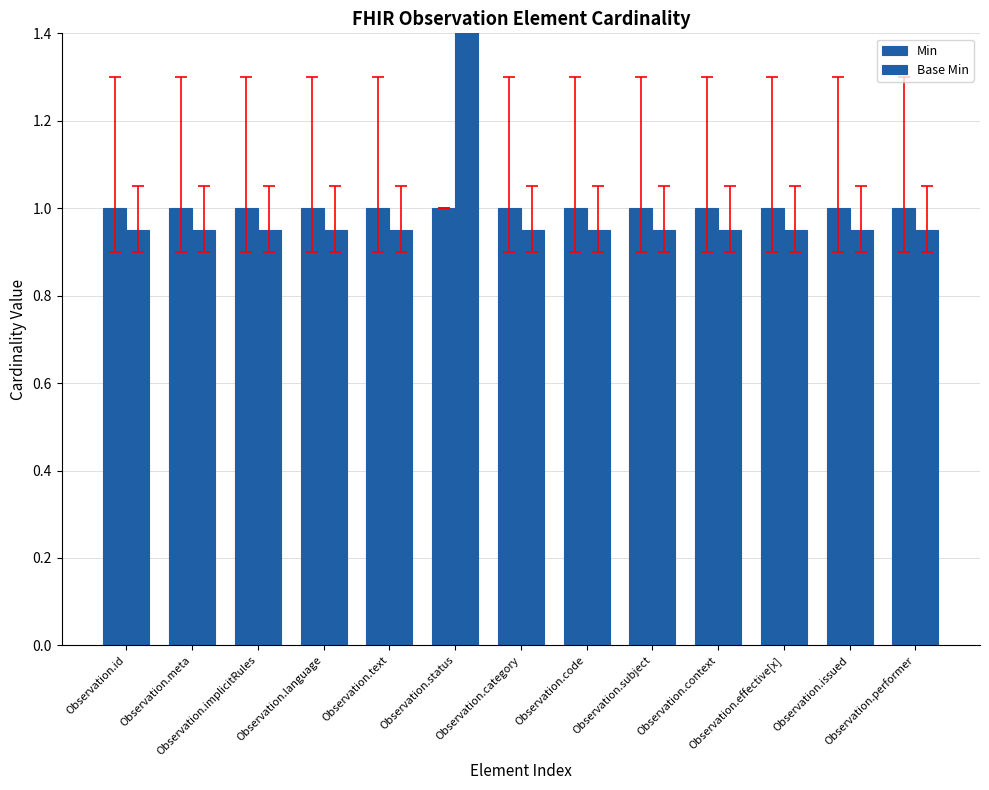

Rank the series by their average value, from highest to lowest.

Base Min, Min